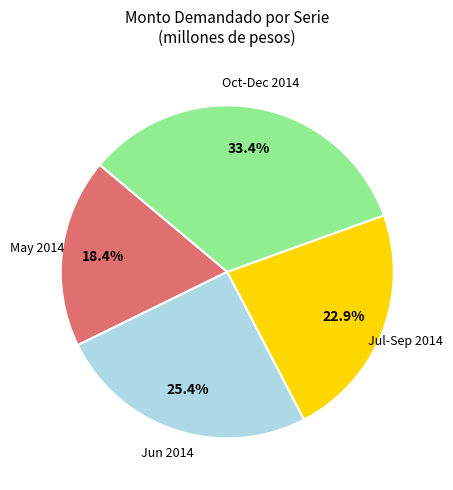

Does any single category account for the majority?

No